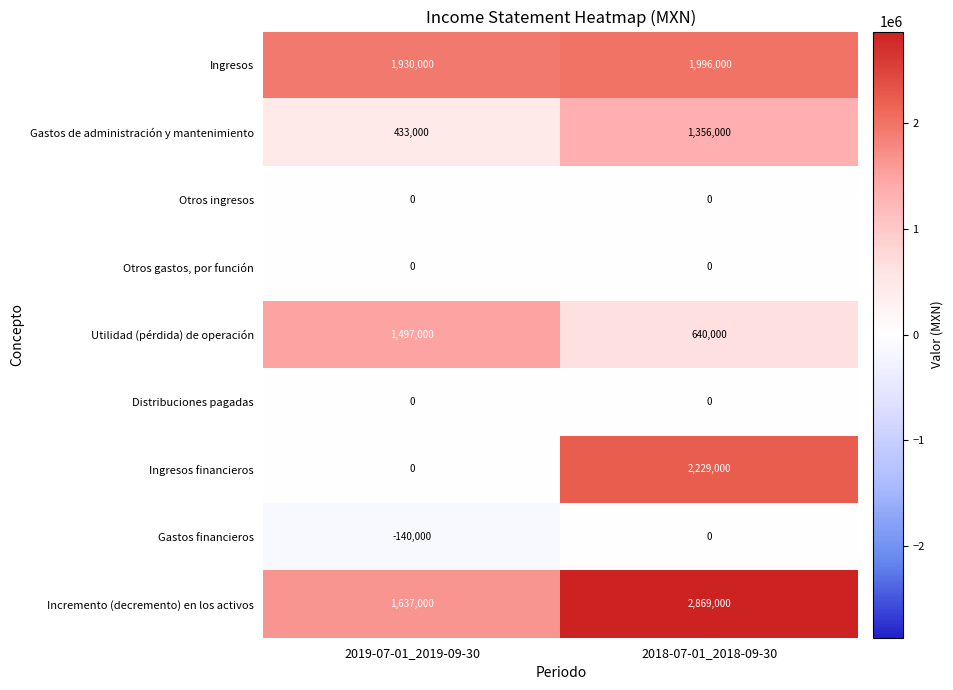

Where is Ingresos nearest to the value 1963000?

2019-07-01_2019-09-30